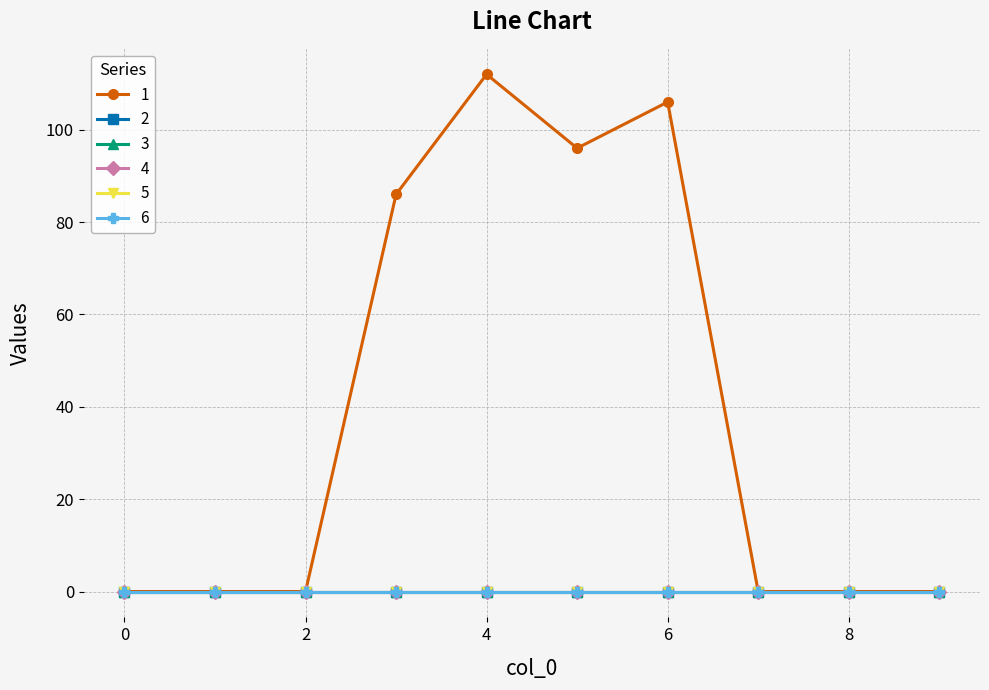

Is this an area chart (filled region under the line)?

No